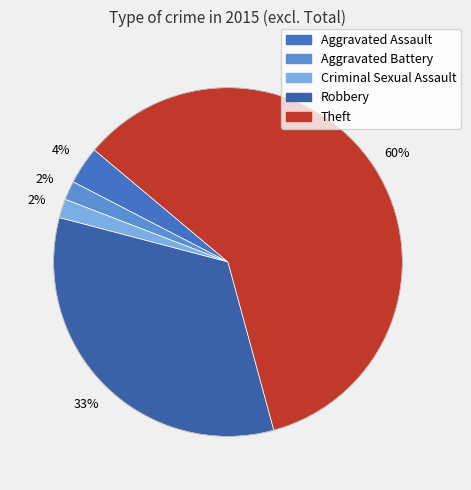

To the nearest percent, what is the difference between the largest and smallest slice percentages?

58%